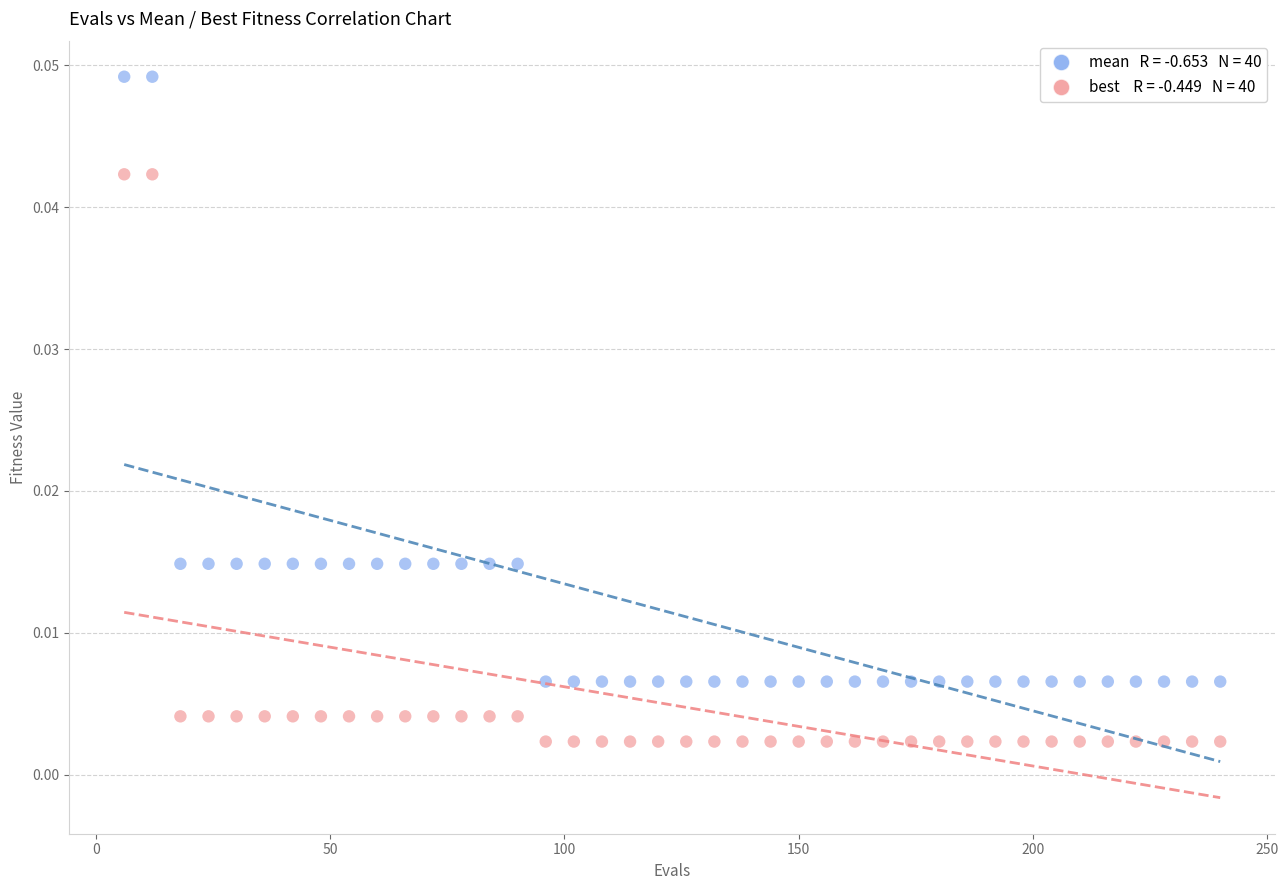

Across all data points, what is the range of X values (max minus min)?

234.0